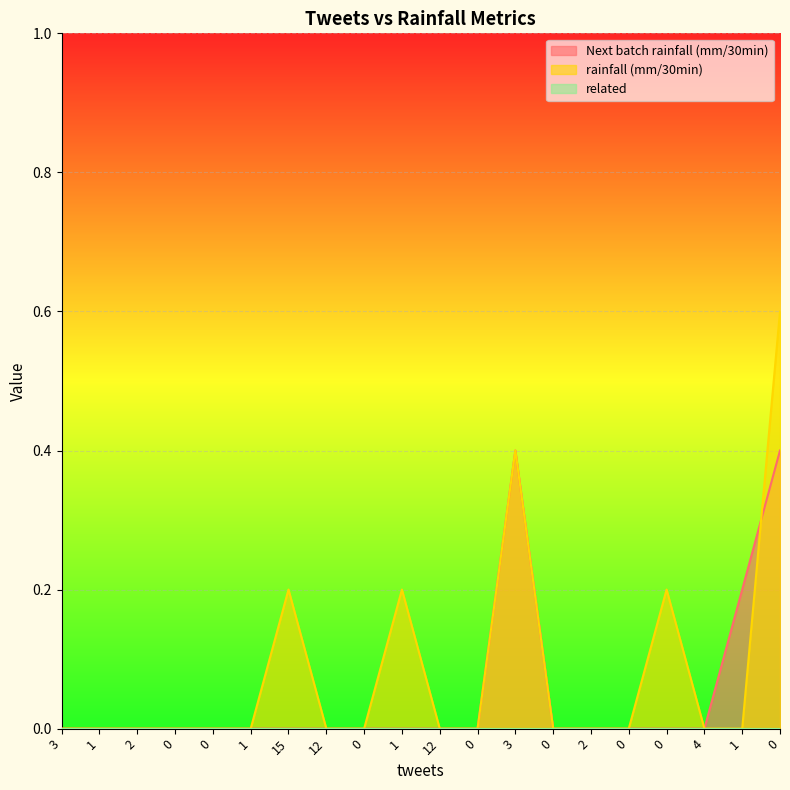

True or false: Next batch rainfall (mm/30min) has a value of 0.2 at 1.

True